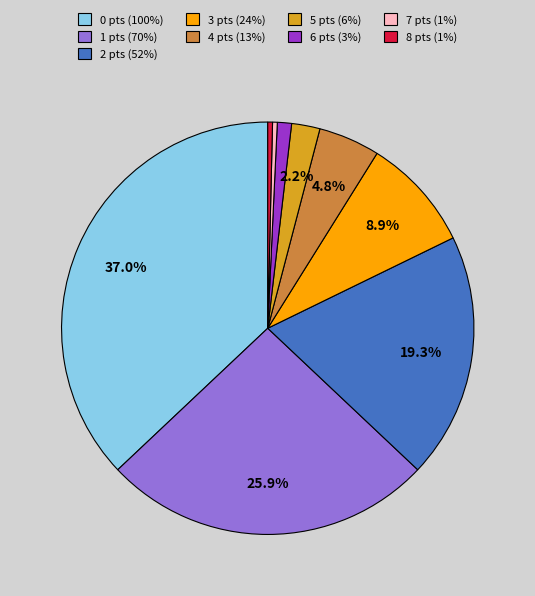

Do 3 pts (24%) and 5 pts (6%) together represent more than half of the pie?

No